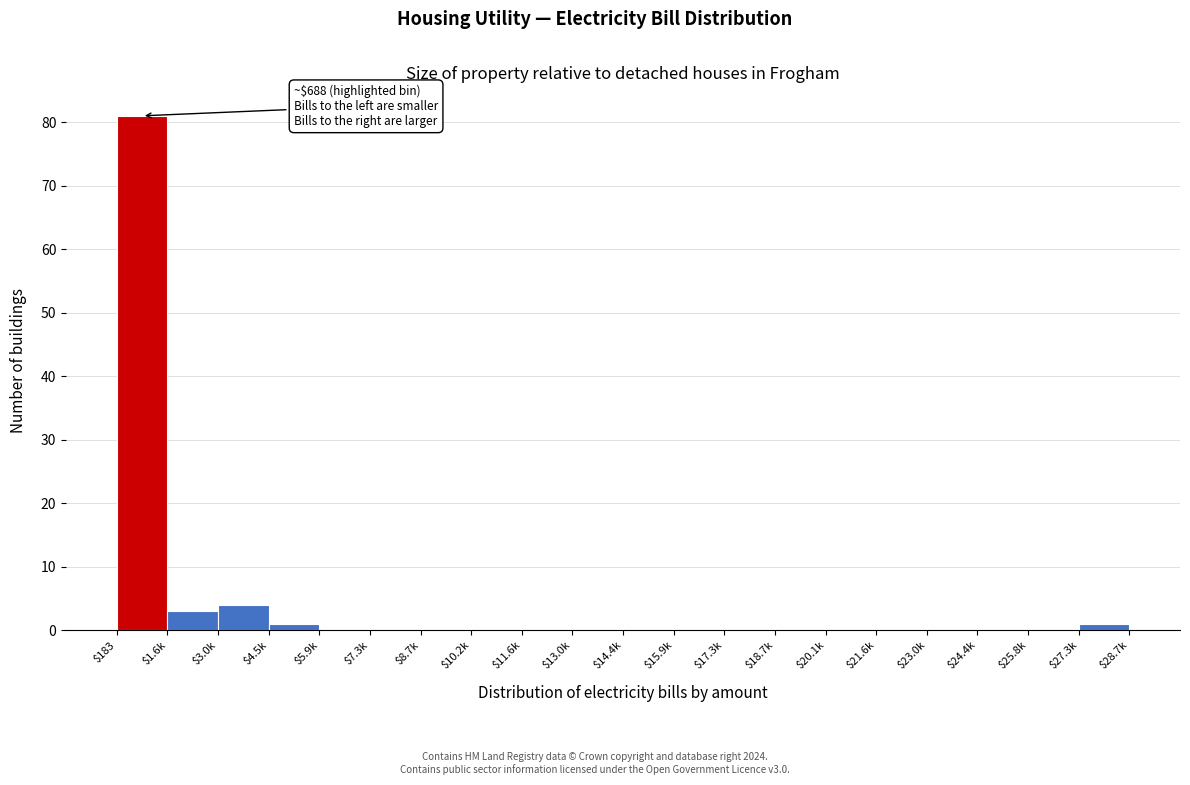

What is the maximum value shown in the chart?

81